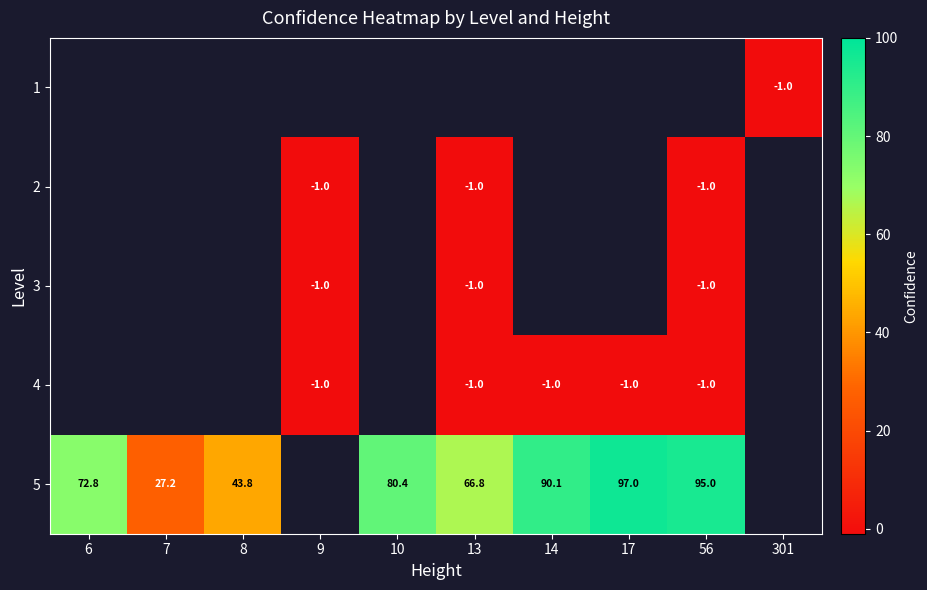

Which label corresponds to the largest value in the chart?

17